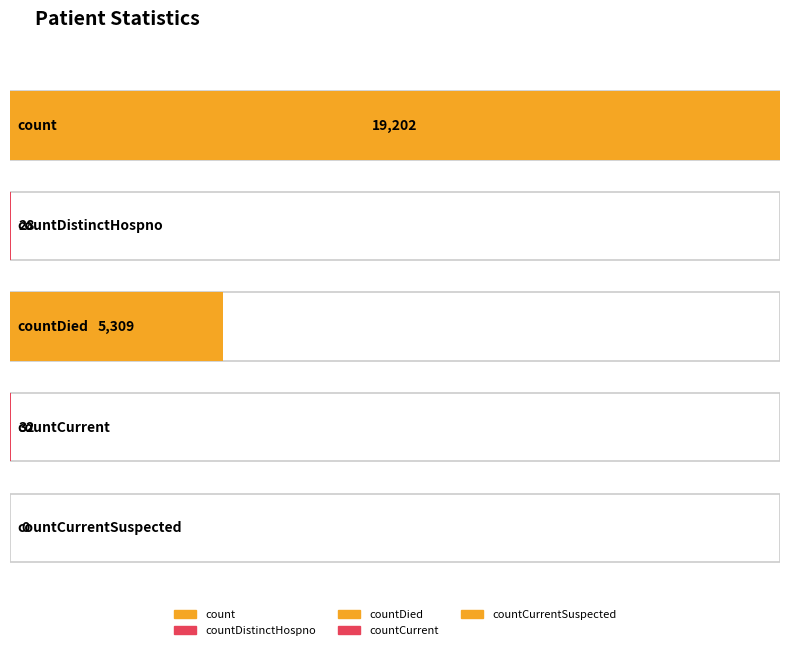

What is the approximate value at countDied, to the nearest 100?

5300